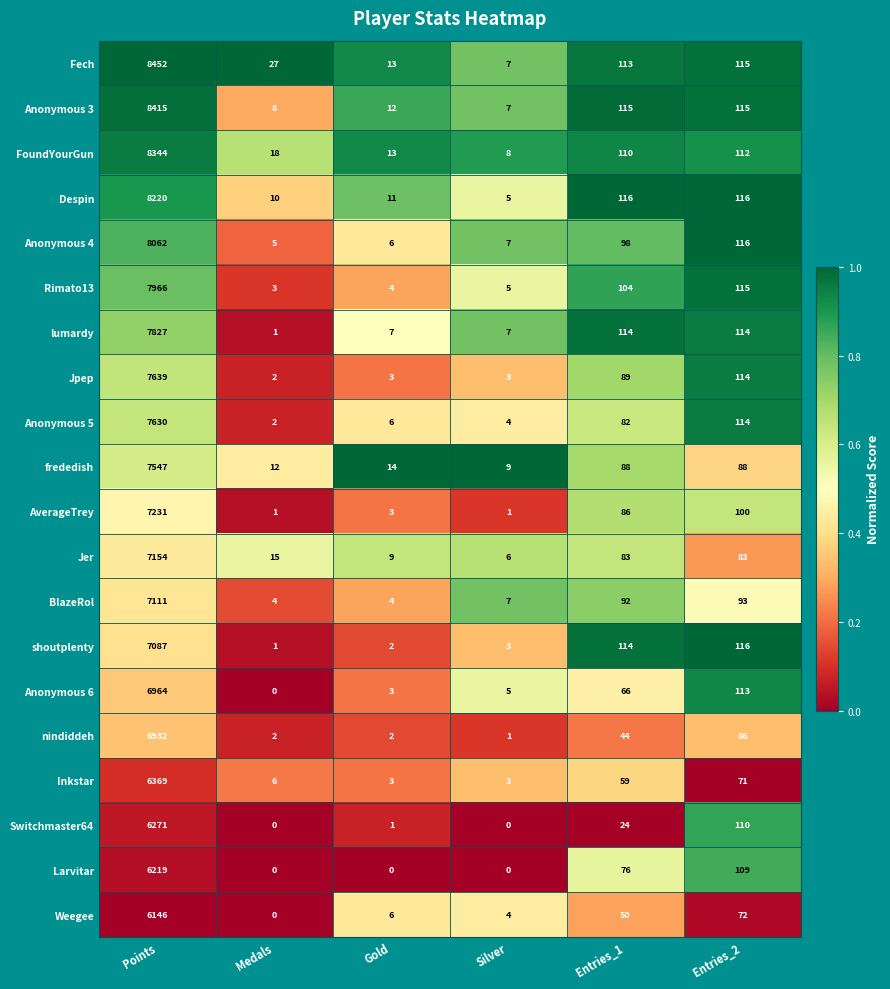

What is the total value across all series at Gold?

122